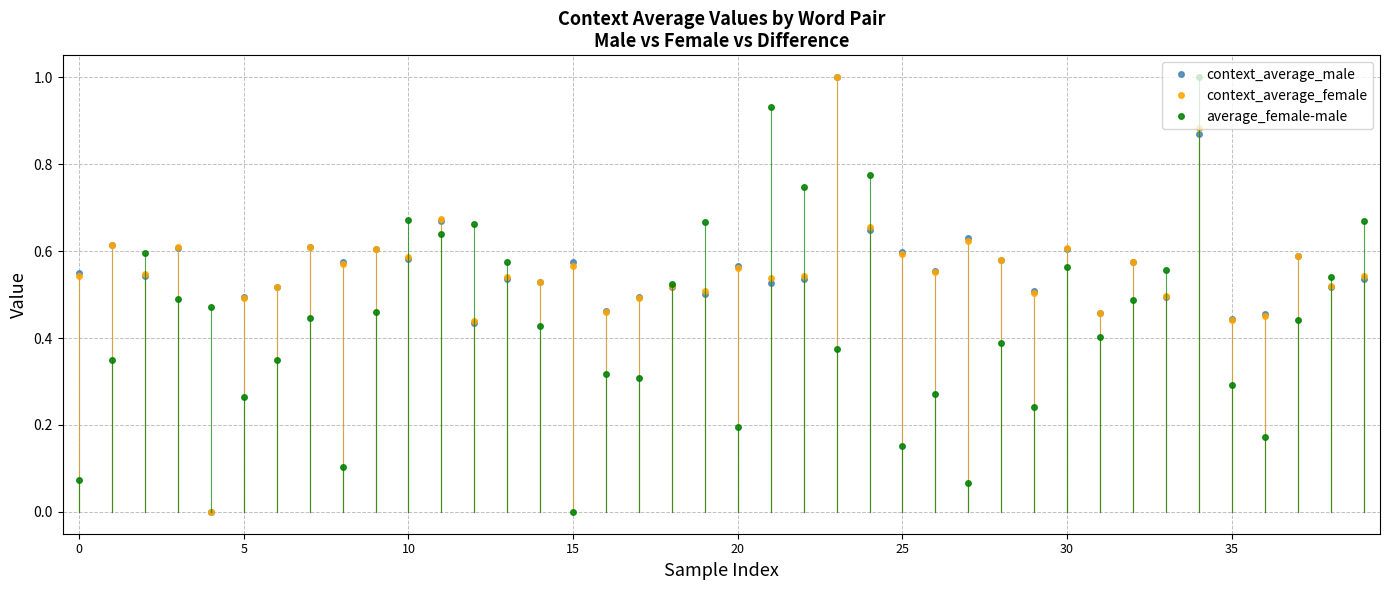

What is the maximum value shown in the chart?

1.0